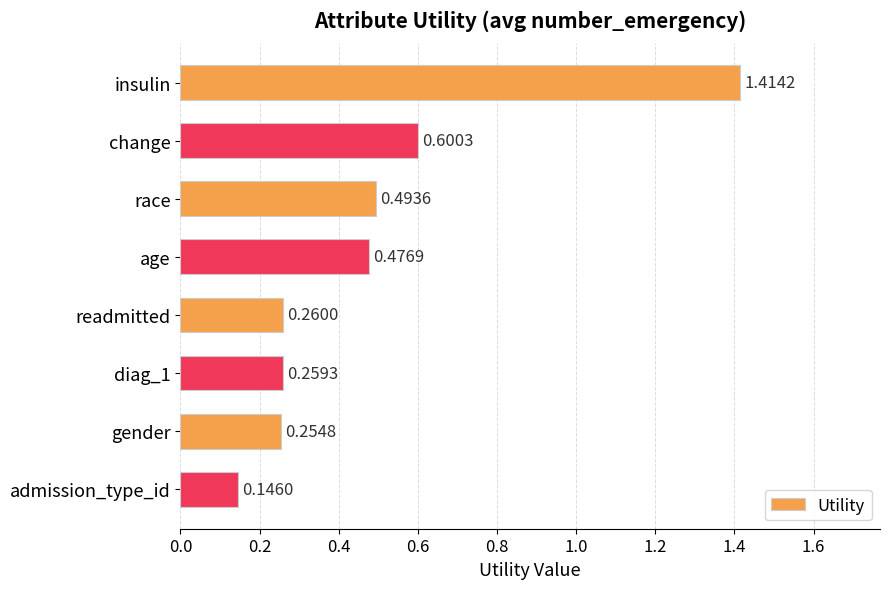

Between admission_type_id and diag_1, which is larger?

diag_1